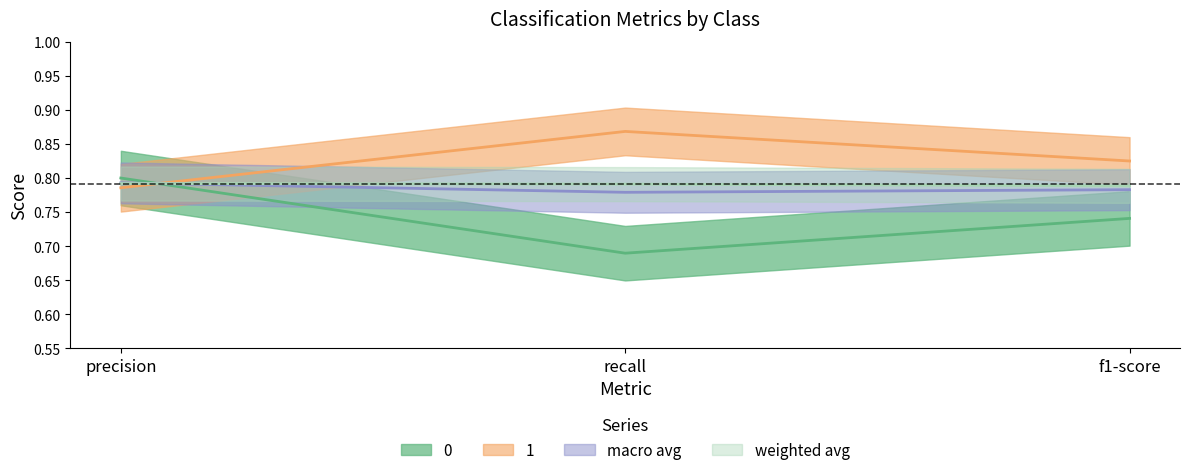

At how many categories does at least one series exceed 0?

3